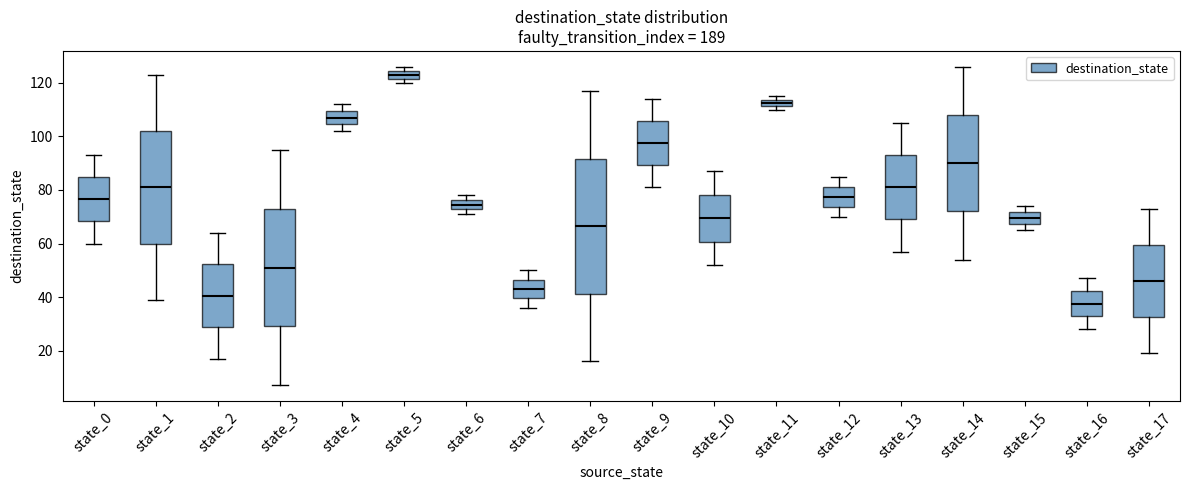

Comparing the boxes themselves (not the whiskers), which one is the tallest?

state_8